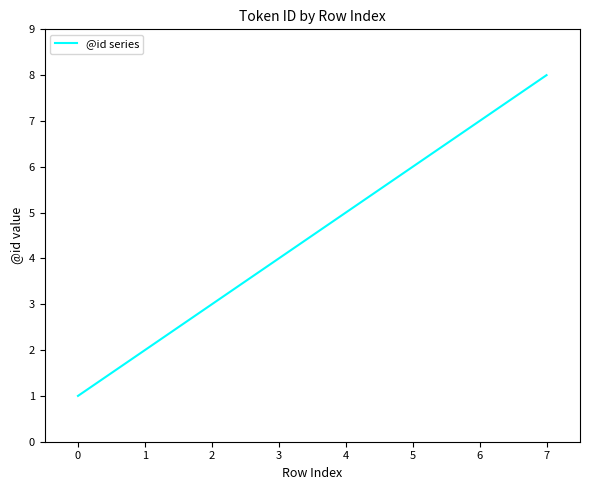

What is the ratio of the value at 5 to the value at 3?

1.5